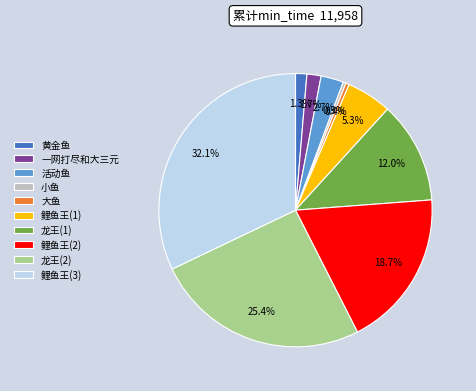

To the nearest percent, what is the average slice percentage?

10%